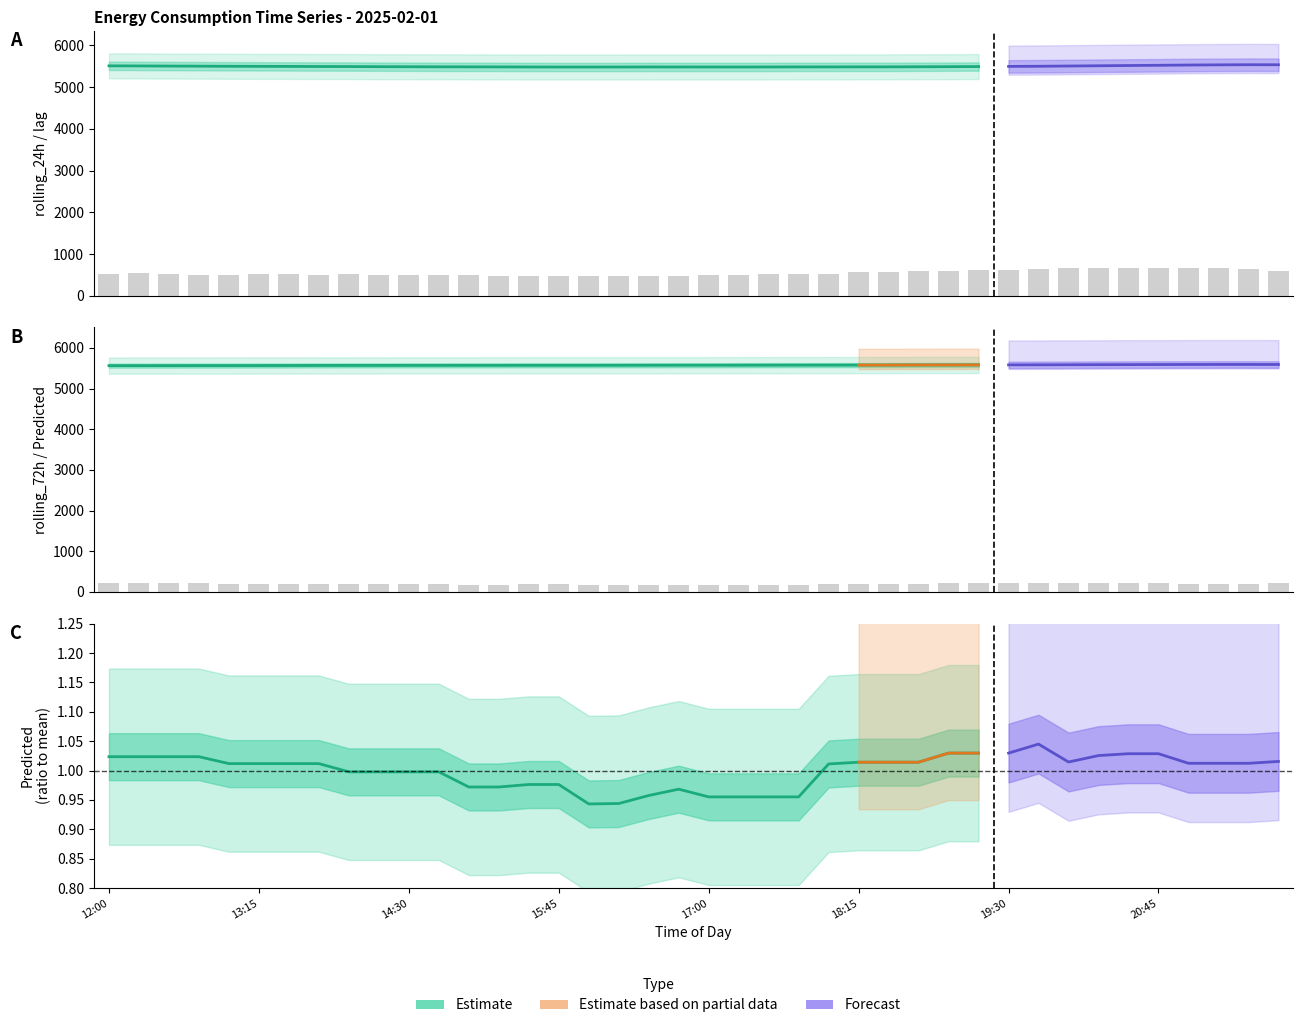

At which category is the sum across all series the highest?

20:30